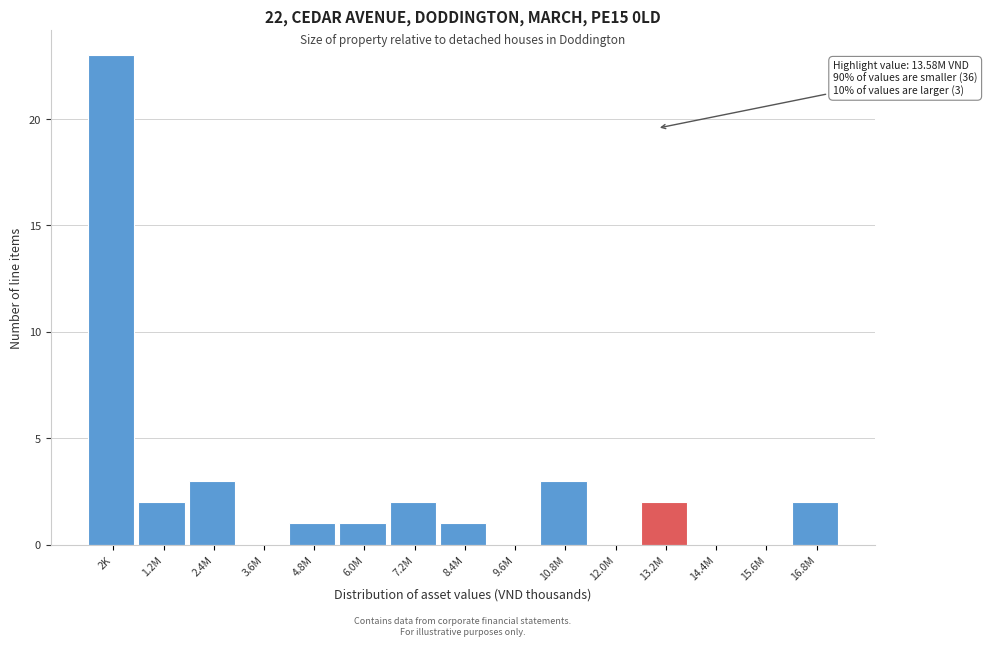

Reading right to left, what are all the values shown in this chart?

16.8M=2	15.6M=0	14.4M=0	13.2M=2	12.0M=0	10.8M=3	9.6M=0	8.4M=1	7.2M=2	6.0M=1	4.8M=1	3.6M=0	2.4M=3	1.2M=2	2K=23